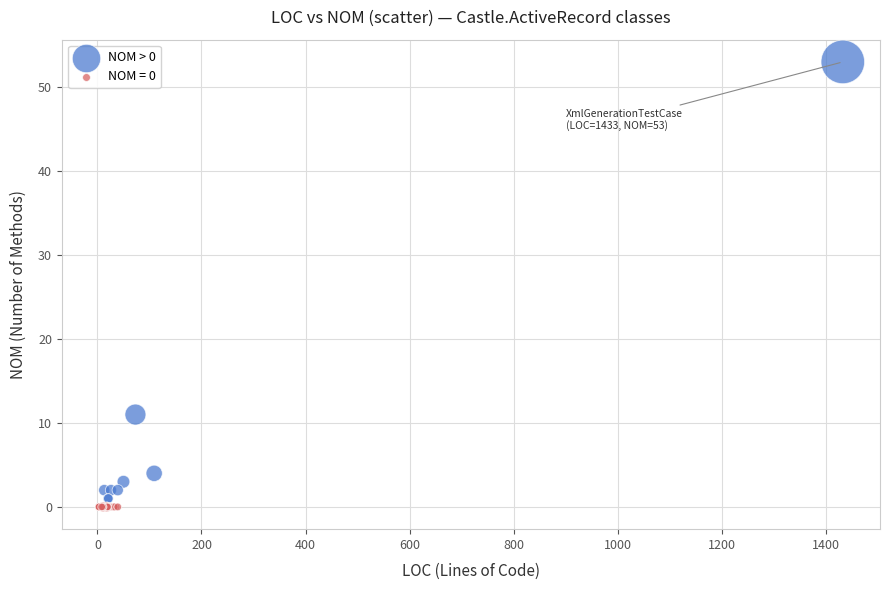

Which series contains the highest Y value?

NOM > 0